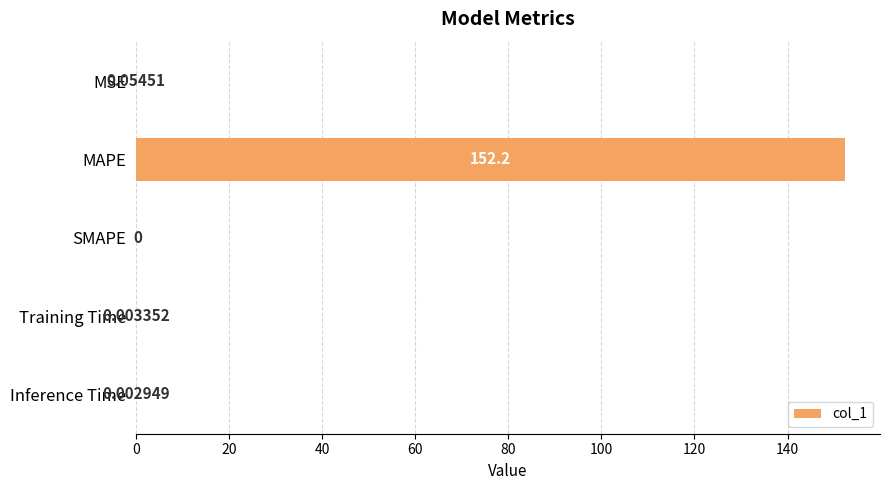

At which category does the chart reach its peak across all series?

MAPE